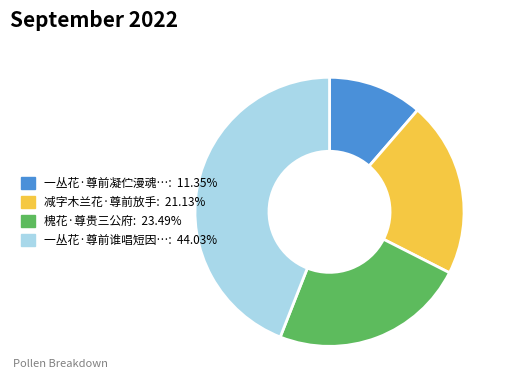

Does any single category account for the majority?

No